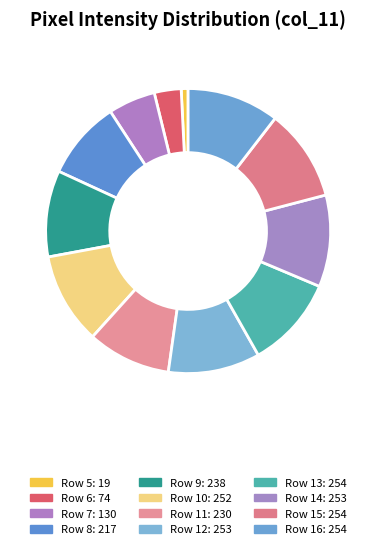

Is there a majority slice in this chart?

No